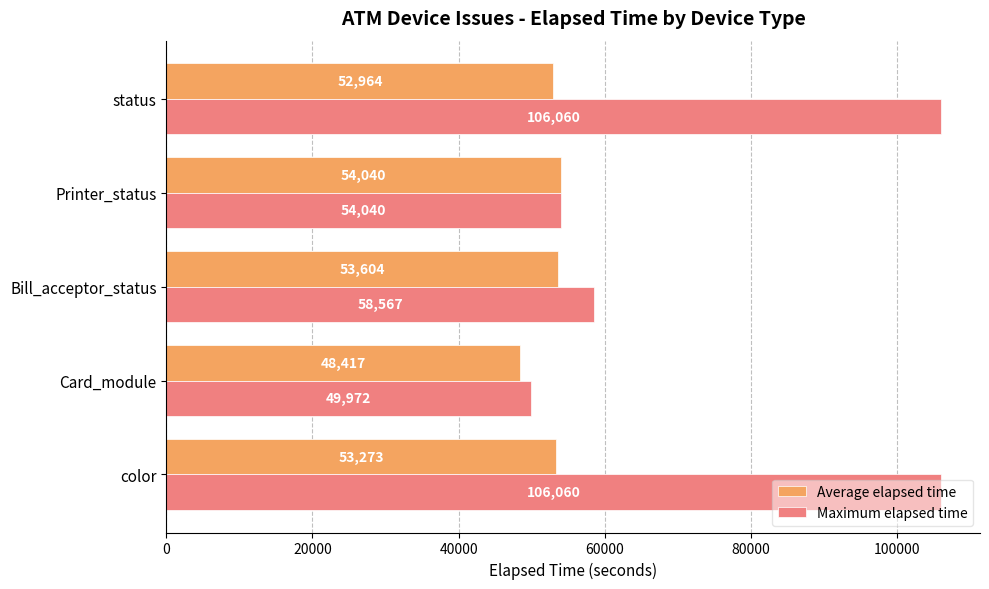

Is the value of Maximum elapsed time at Card_module greater than the value of Average elapsed time at Card_module?

Yes